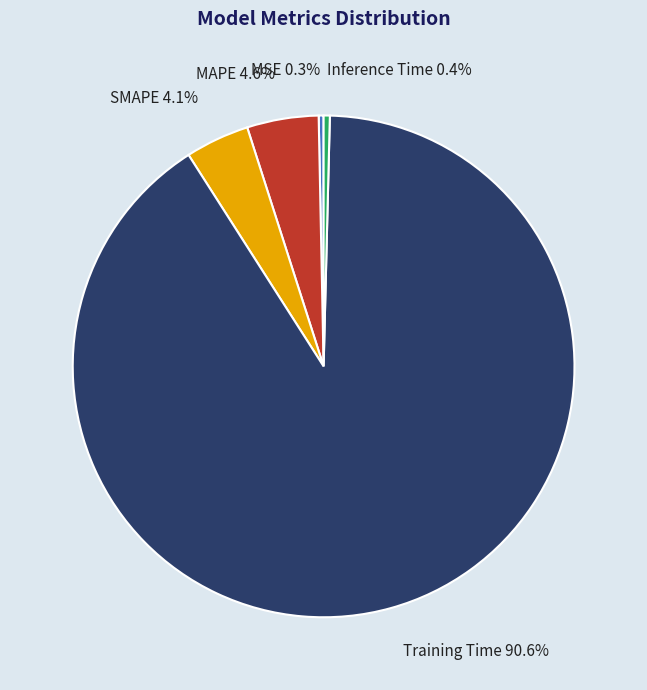

What is the largest slice in the pie chart?

Training Time